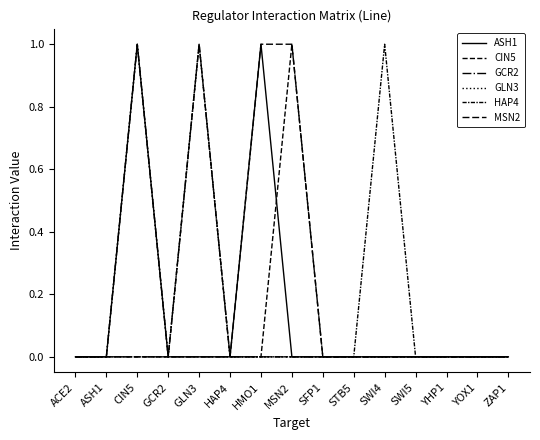

Rank the series at SFP1 from lowest to highest value.

ASH1, CIN5, GCR2, GLN3, HAP4, MSN2